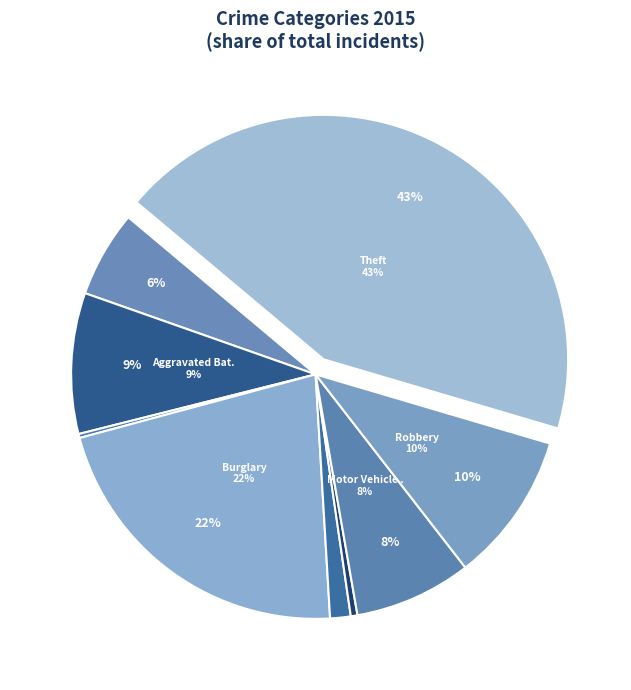

Is it true that Burglary is 32% of the pie?

False